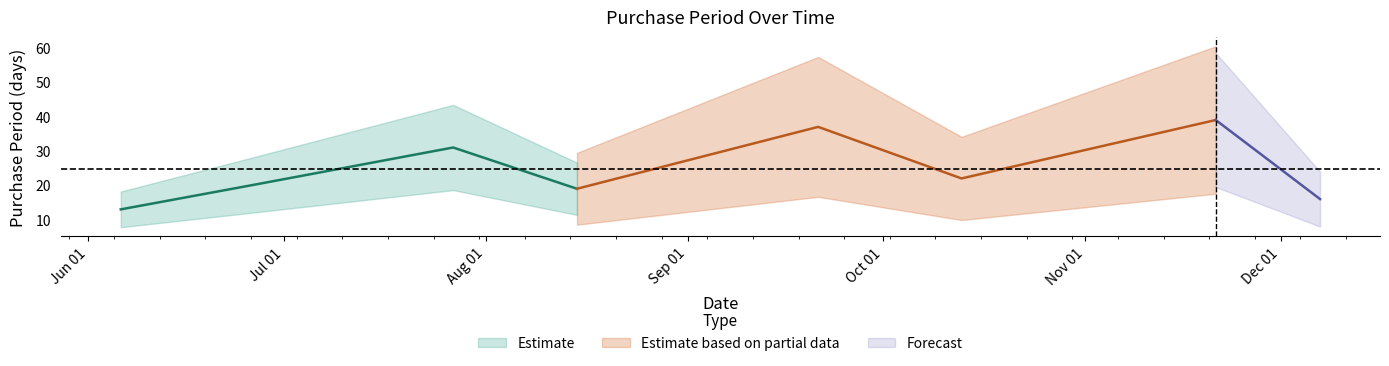

How many interior local peaks (higher than both neighbors) does the data have?

3